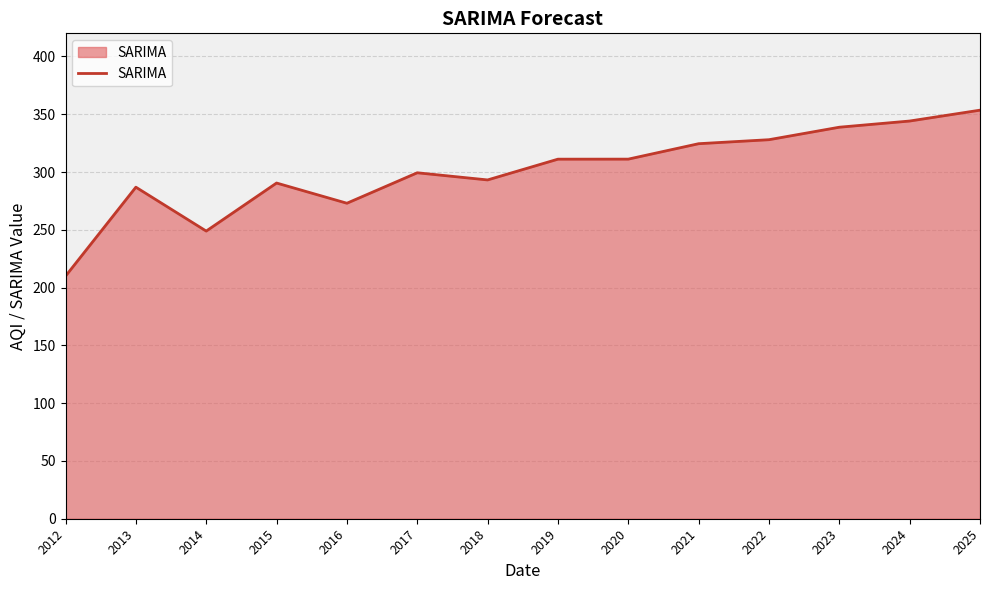

Is it true that the value at 2017 is 154.0?

False